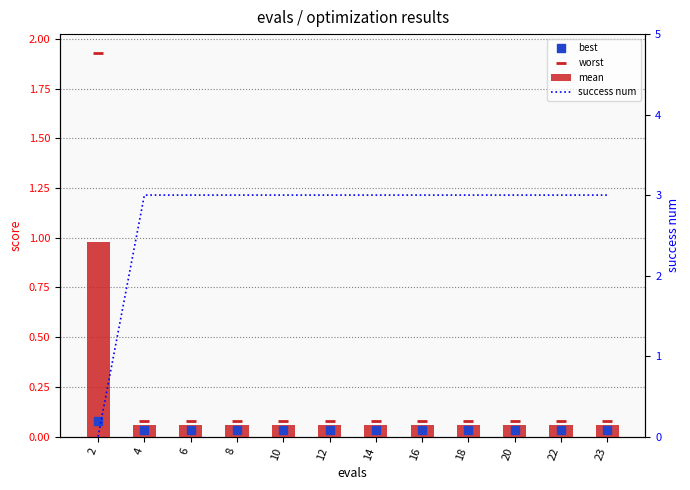

Which series contains the highest Y value?

success num